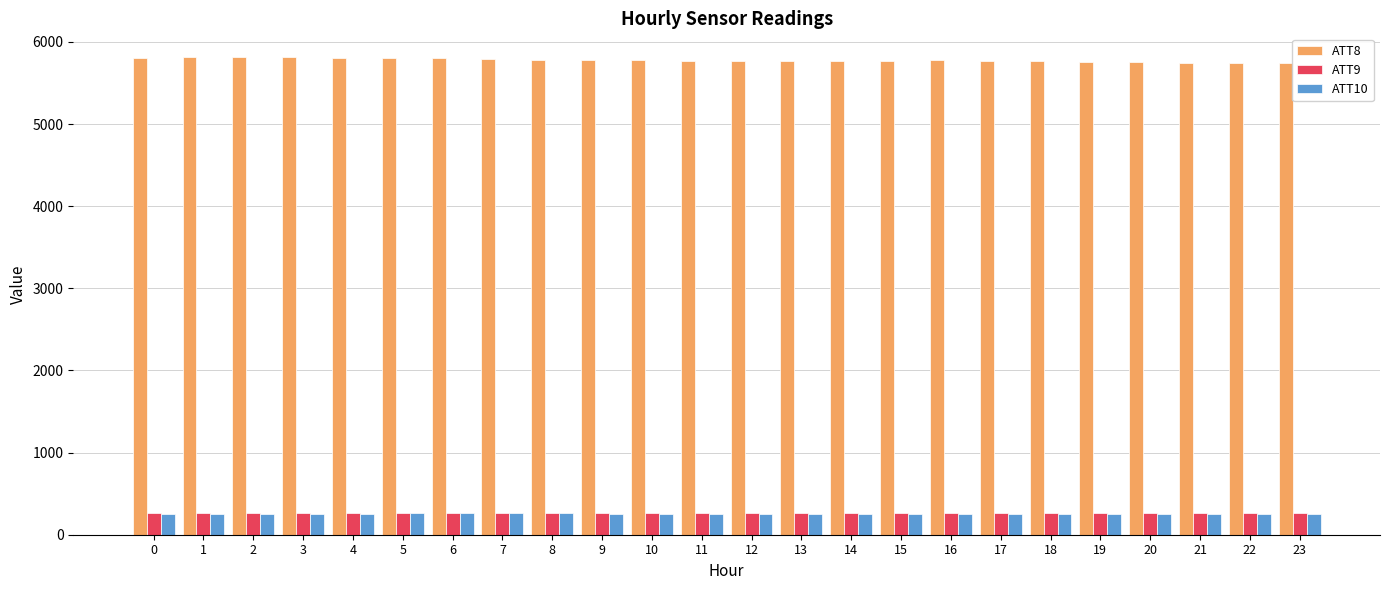

What is the minimum value shown in the chart?

249.8